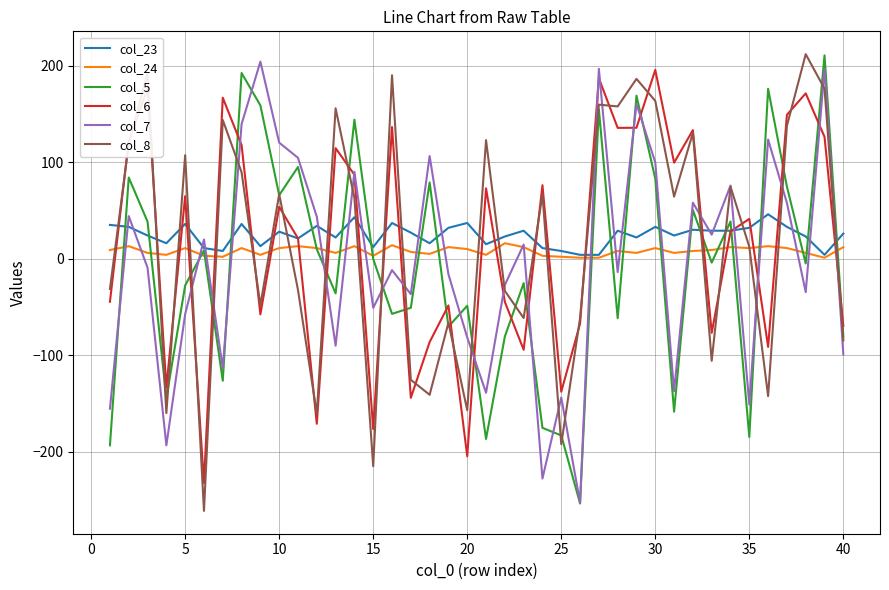

What is the highest value of the col_5 series?

210.7